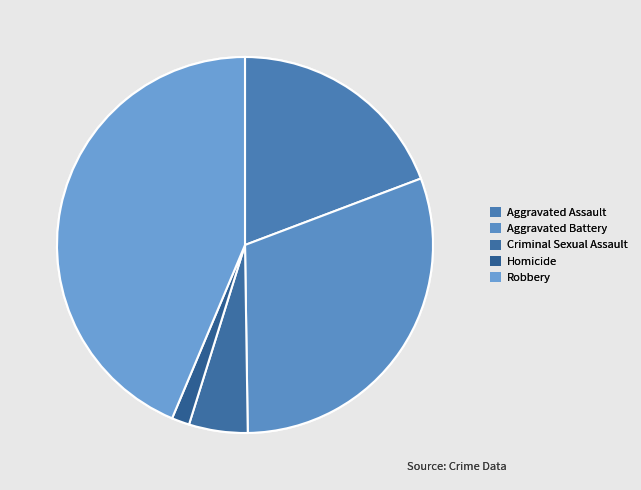

Between Homicide and Criminal Sexual Assault, which is larger?

Criminal Sexual Assault